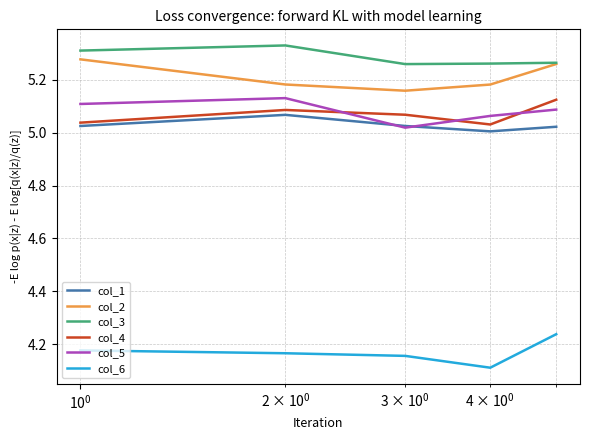

True or false: col_1 and col_6 intersect in this chart.

False